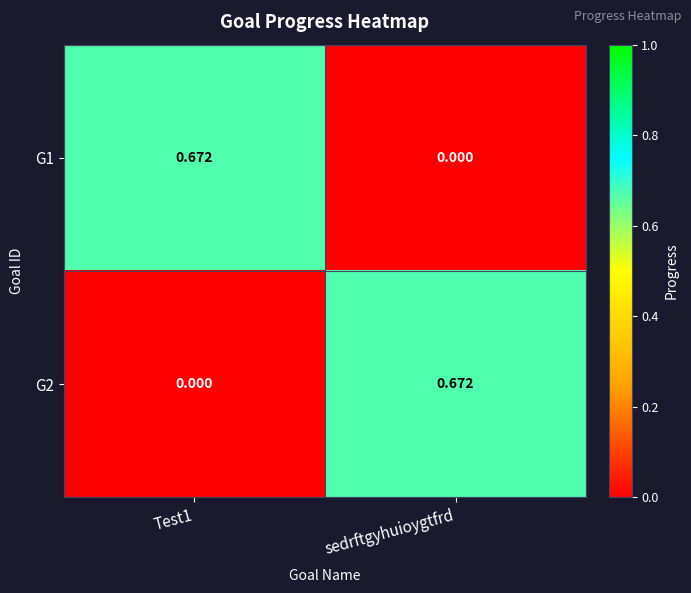

Which category has the lowest value in the G1 series?

sedrftgyhuioygtfrd